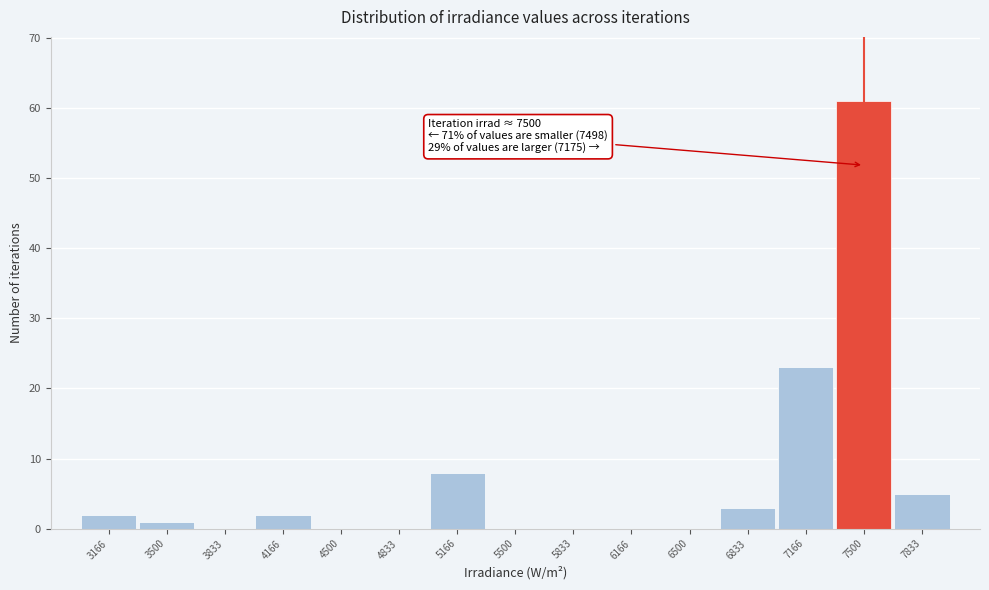

Over which range of the x-axis is the bar tallest?

7350 to 7650